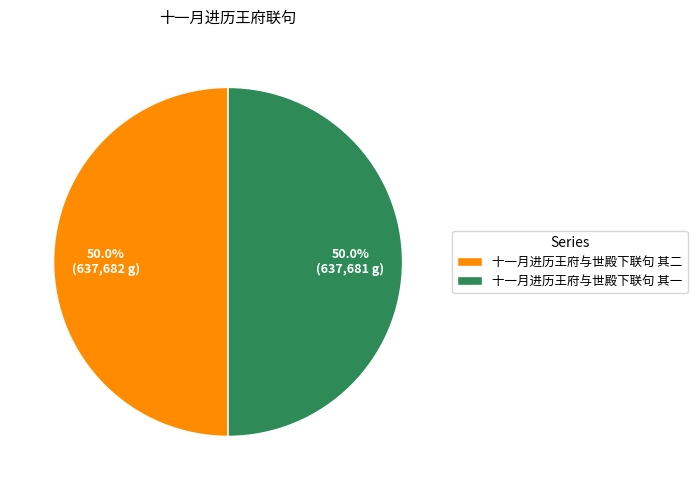

What is the ratio of the value at 十一月进历王府与世殿下联句 其二 to the value at 十一月进历王府与世殿下联句 其一?

1.0